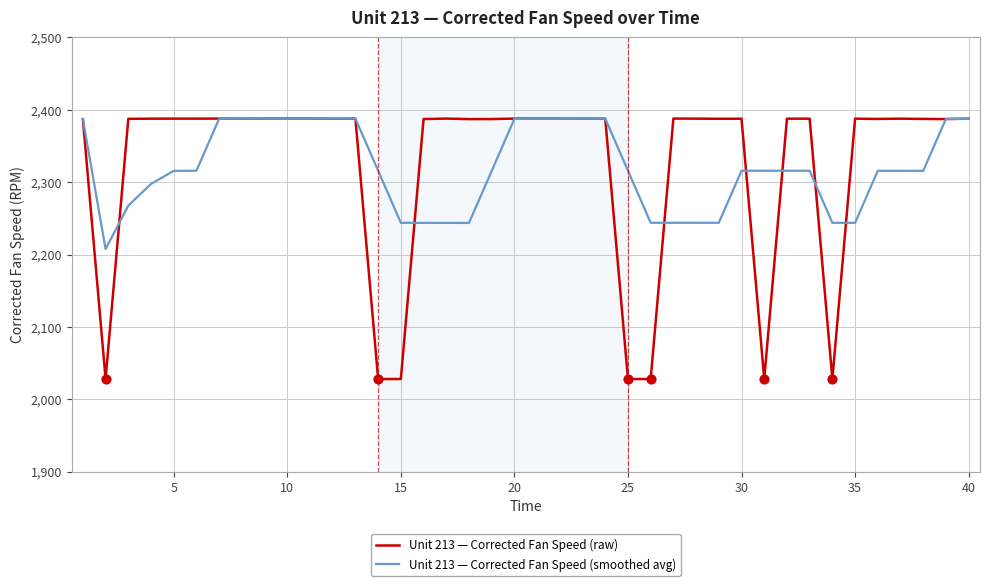

Which series has the largest range (max minus min)?

Unit 213 — Corrected Fan Speed (raw)